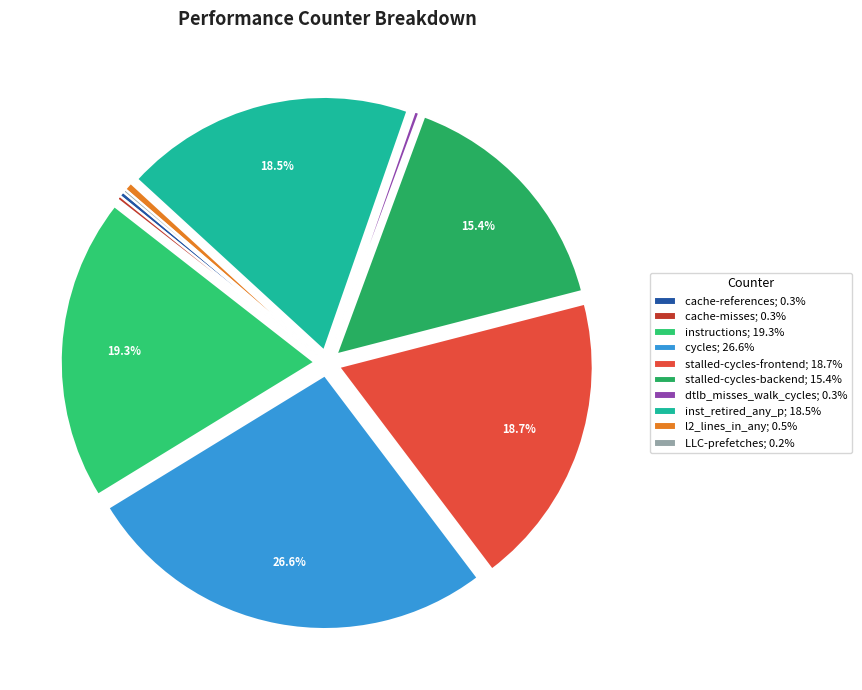

How many slices are in this pie chart?

10